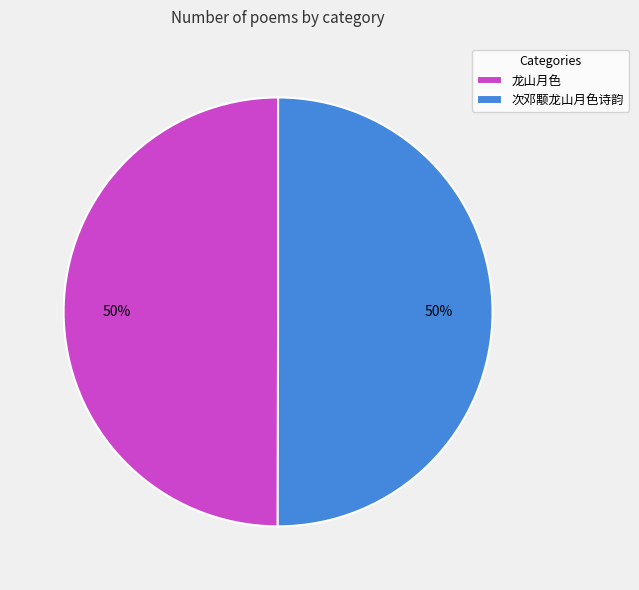

Is it true that 次邓颙龙山月色诗韵 is 50% of the pie?

True